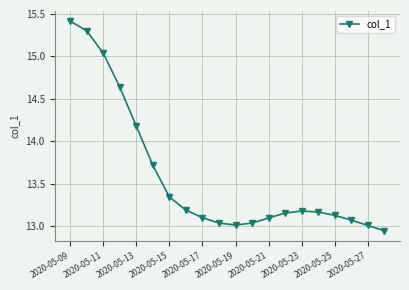

How many lines are shown in the chart?

1